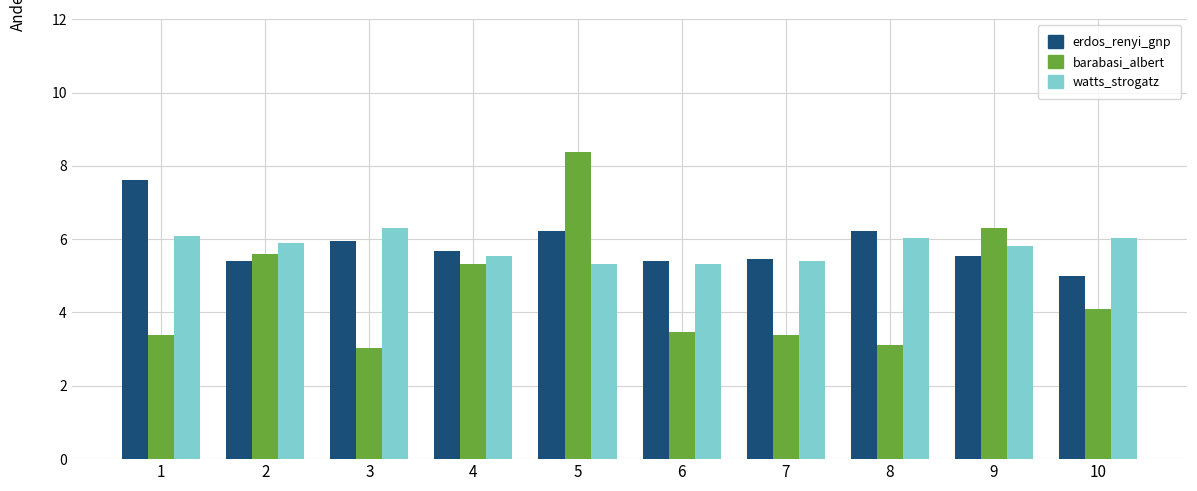

Which series has the largest range (max minus min)?

barabasi_albert